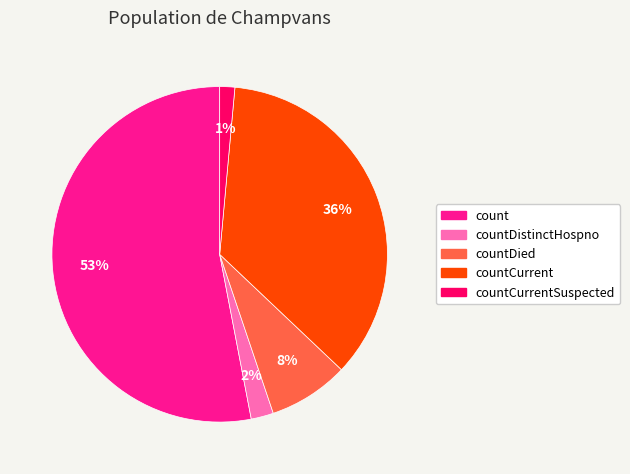

Is there any slice that represents more than half of the pie?

Yes